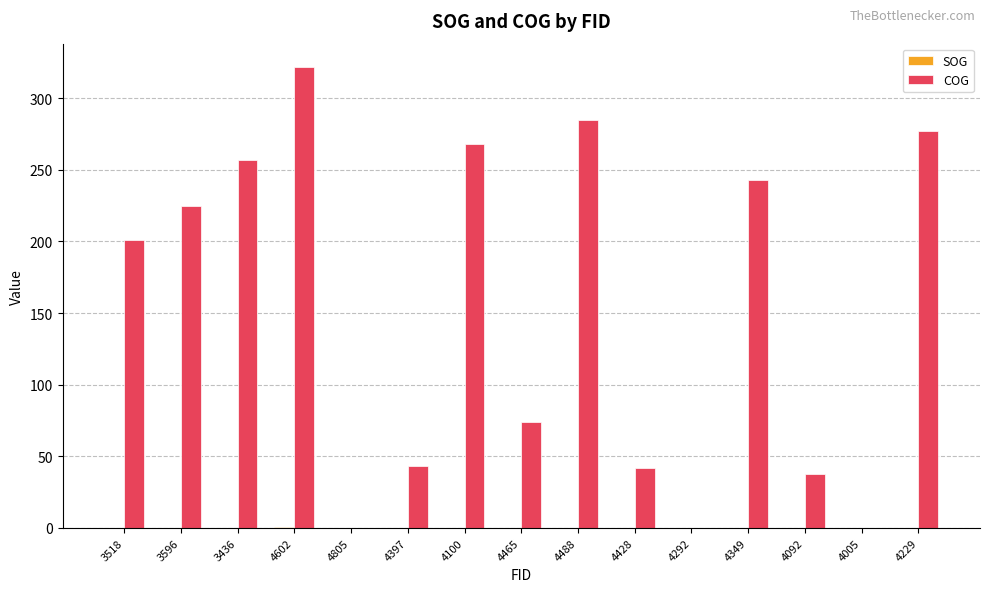

What is the sum of all COG values?

2275.0